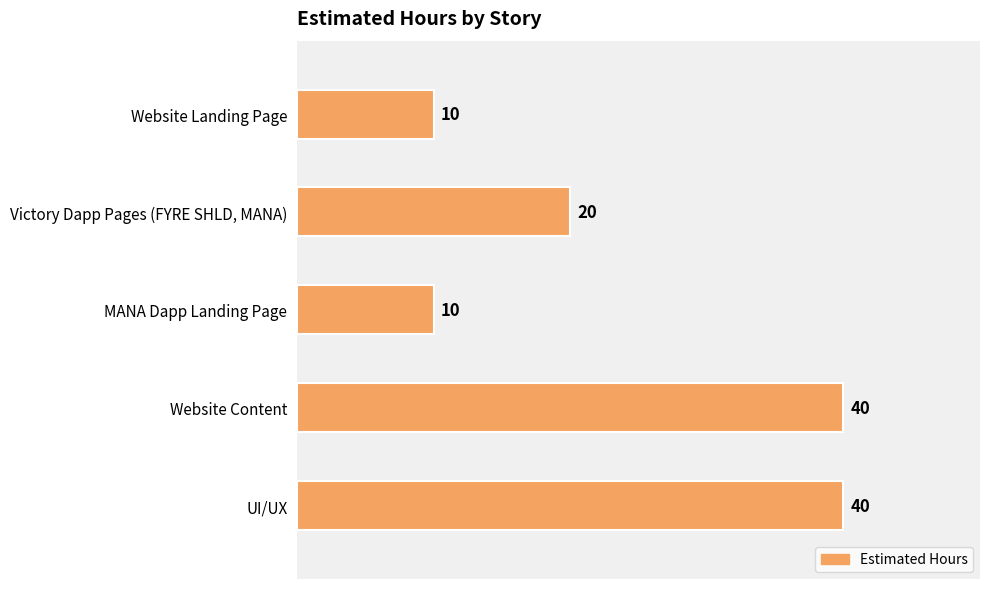

What is the minimum value shown in the chart?

10